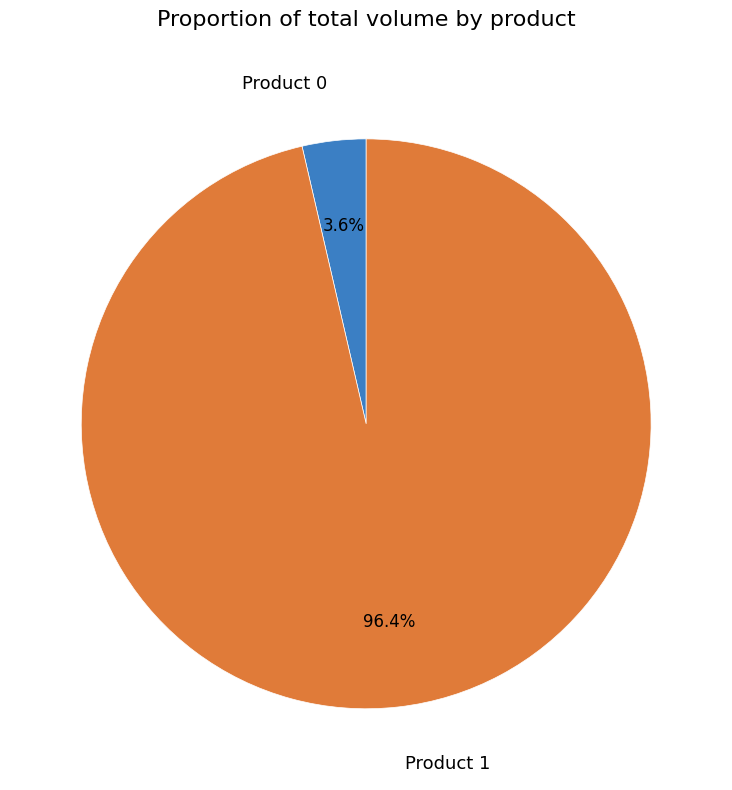

What is the largest slice in the pie chart?

Product 1